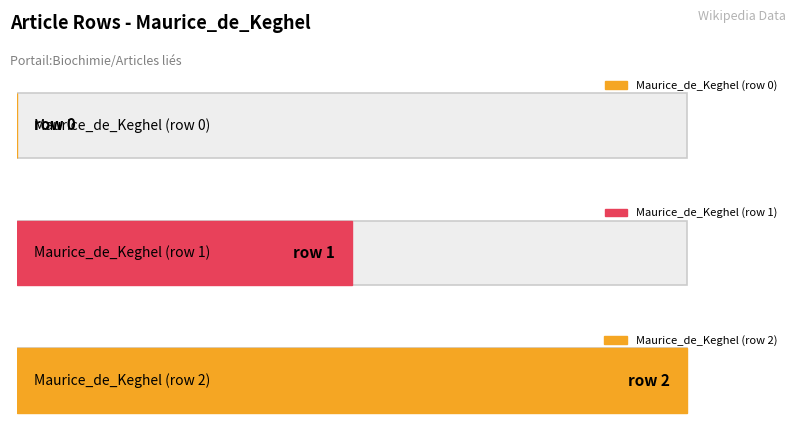

What is the change in value from Maurice_de_Keghel (row 1) to Maurice_de_Keghel (row 2)?

+1